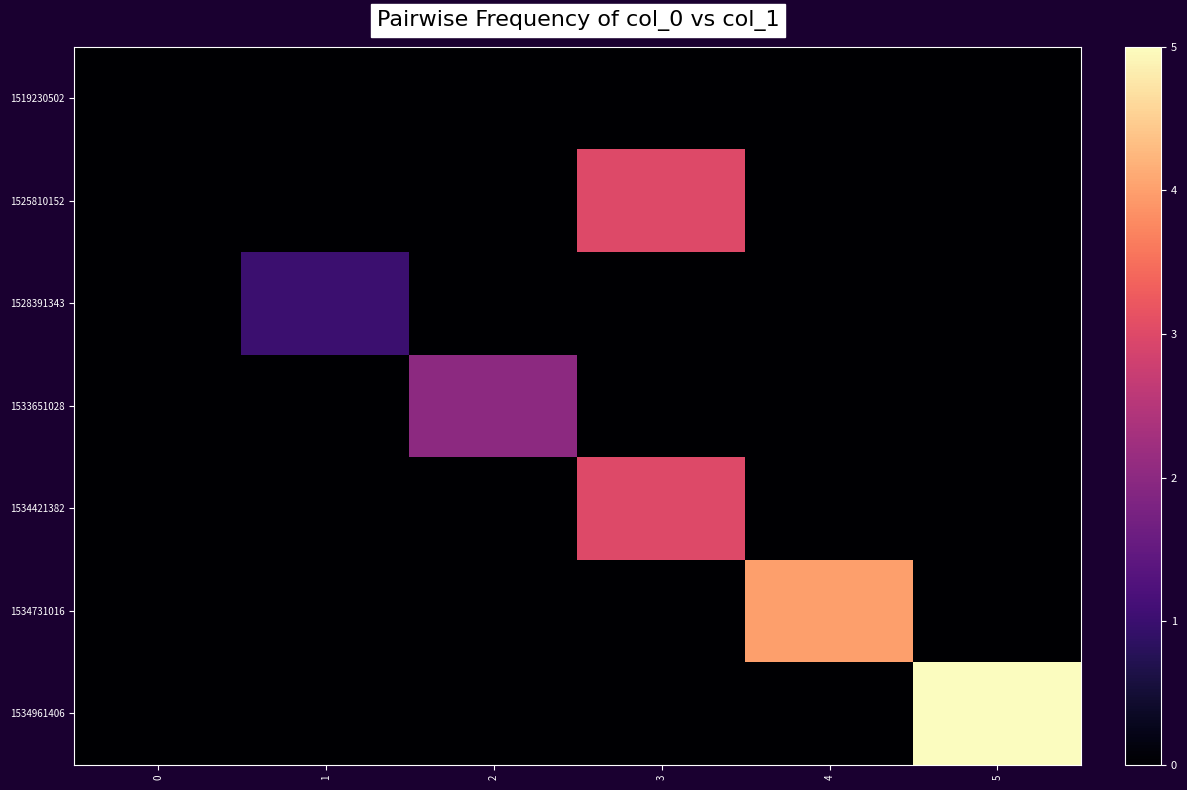

Reading left to right, what are all the values shown in this chart?

row_0: 0	0	0	0	0	0
row_1: 0	0	0	3	0	0
row_2: 0	1	0	0	0	0
row_3: 0	0	2	0	0	0
row_4: 0	0	0	3	0	0
row_5: 0	0	0	0	4	0
row_6: 0	0	0	0	0	5